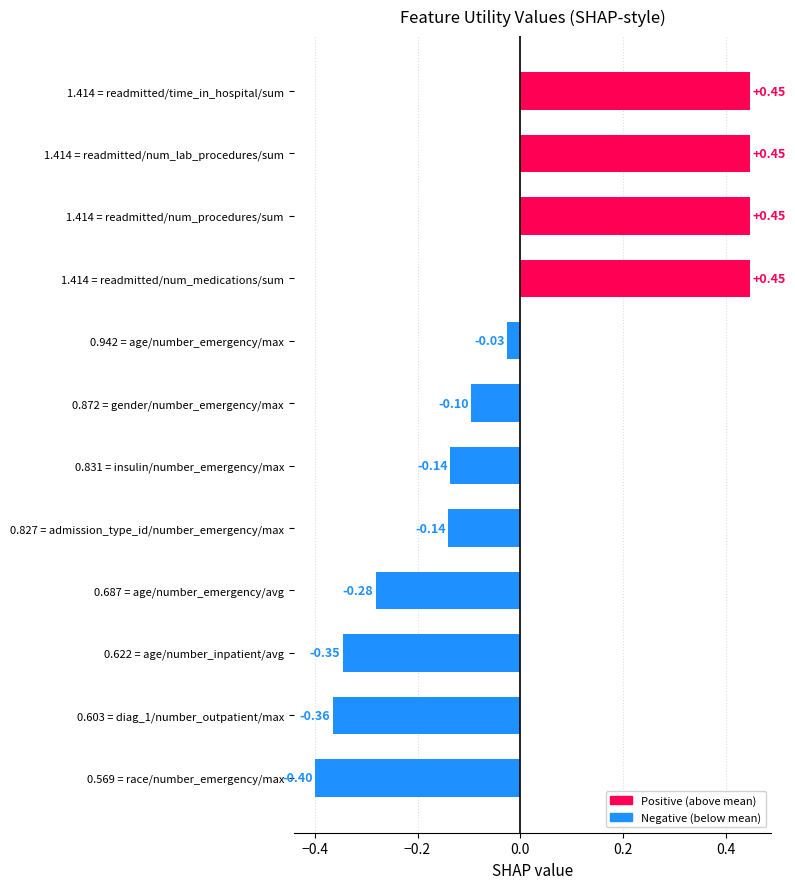

Which label corresponds to the smallest value in the chart?

0.569 = race/number_emergency/max